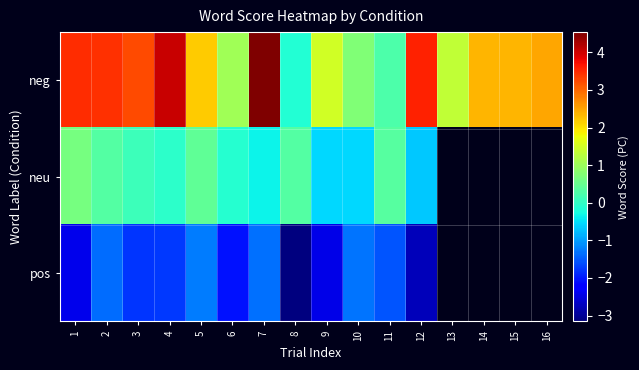

What is the sum of the neu values at 6 and 7?

-0.4